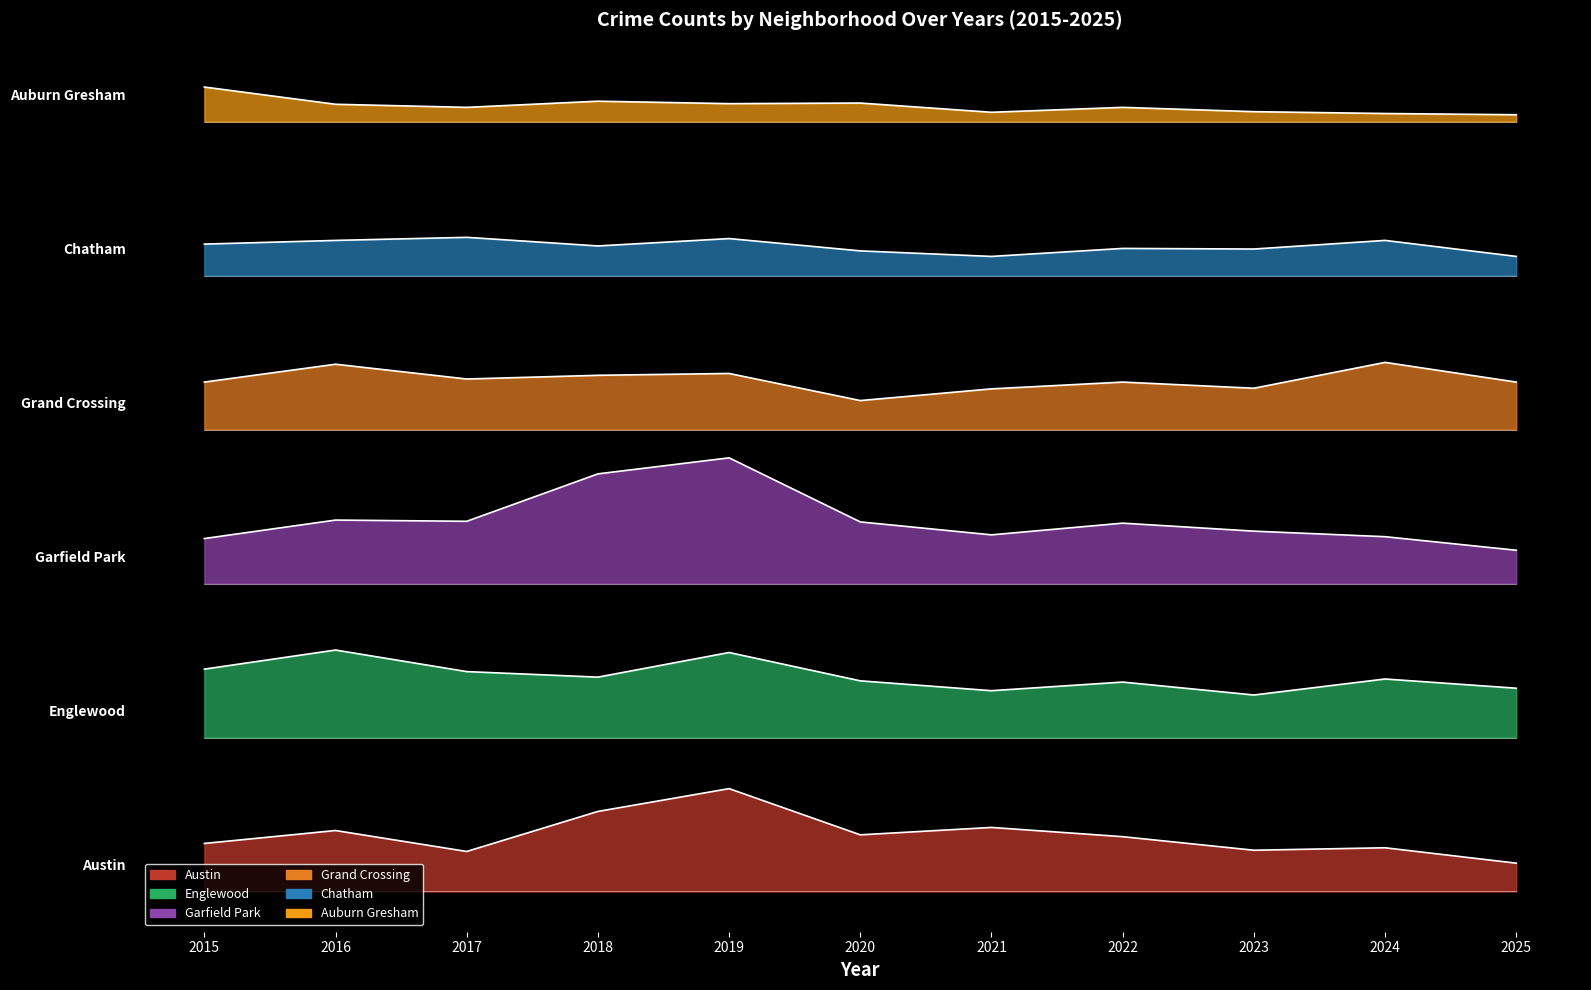

What is the greatest value displayed?

1306